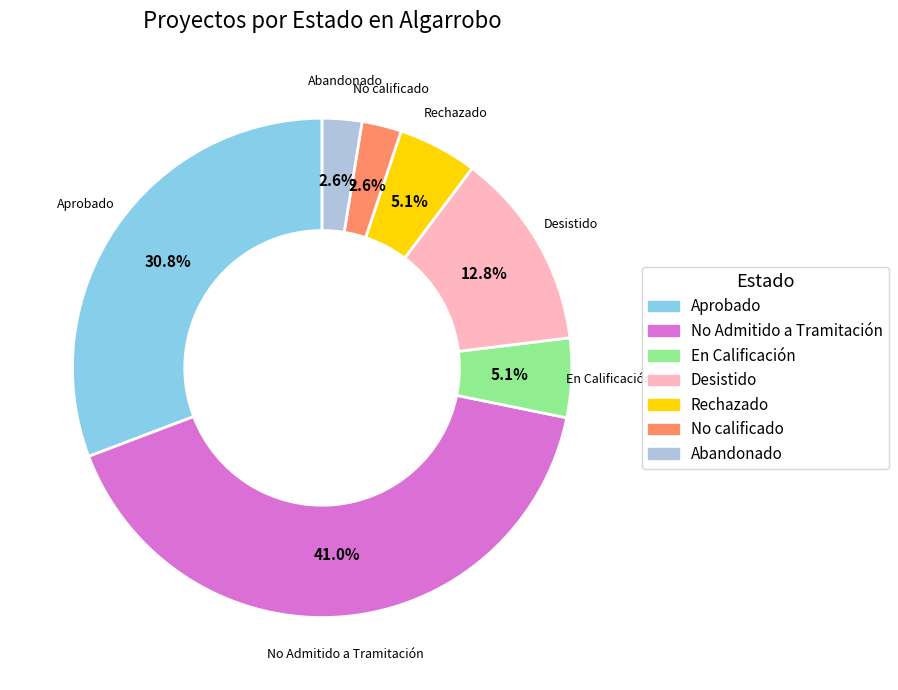

Which category has the biggest portion of the pie?

No Admitido a Tramitación